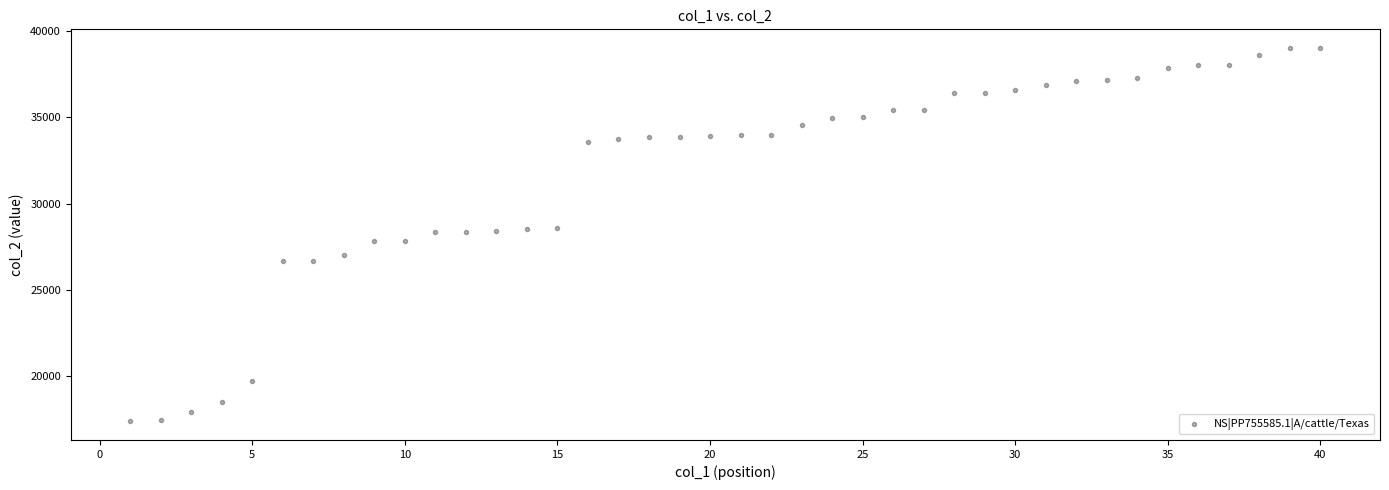

What is the range of X values (max minus min)?

39